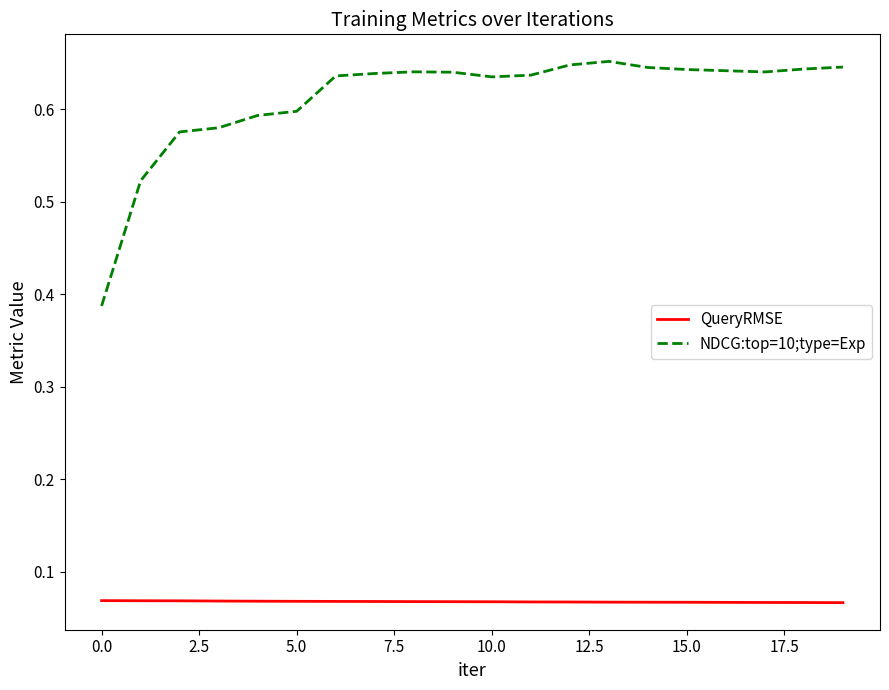

List the series in order of their overall mean, highest first.

NDCG:top=10;type=Exp, QueryRMSE